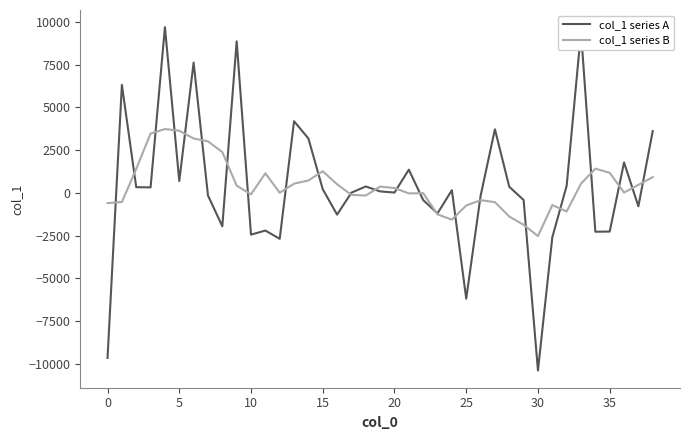

How many values in the col_1 series A series are below 84?

19